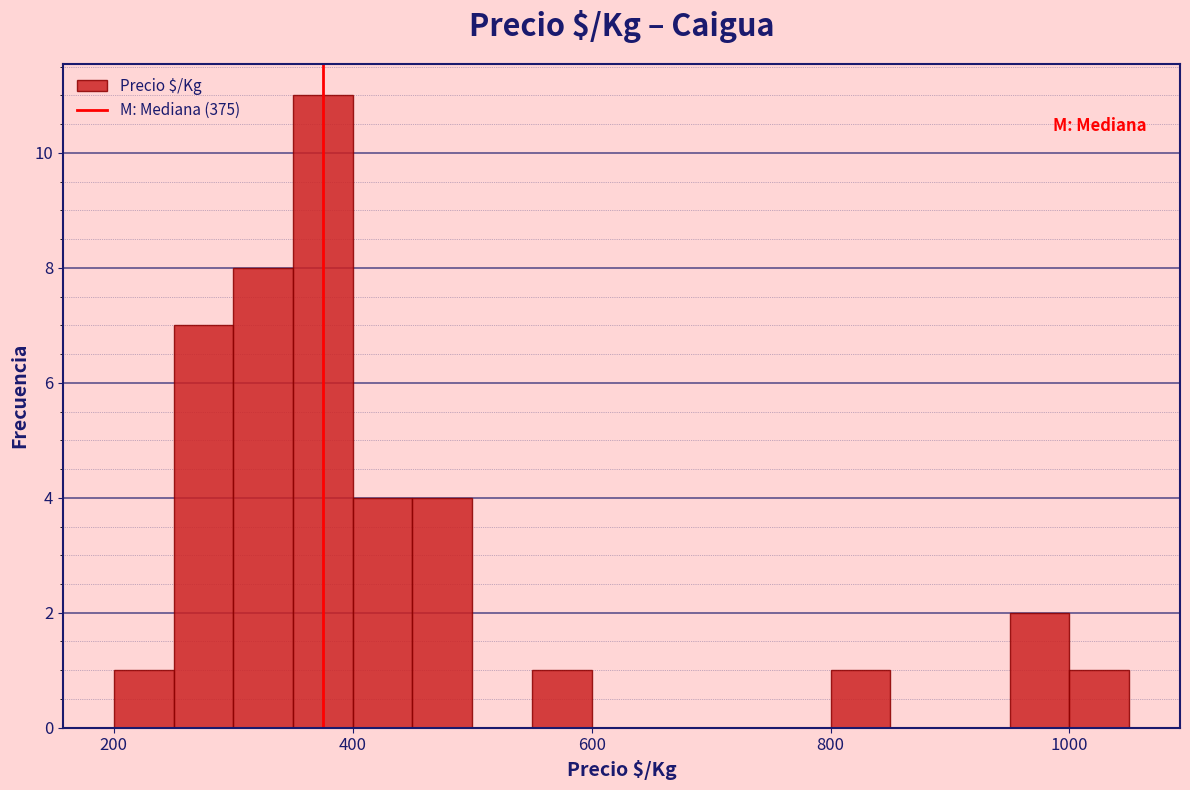

Around what value on the x-axis is the tallest bar? Give the approximate position of its centre, as read against the axis.

380